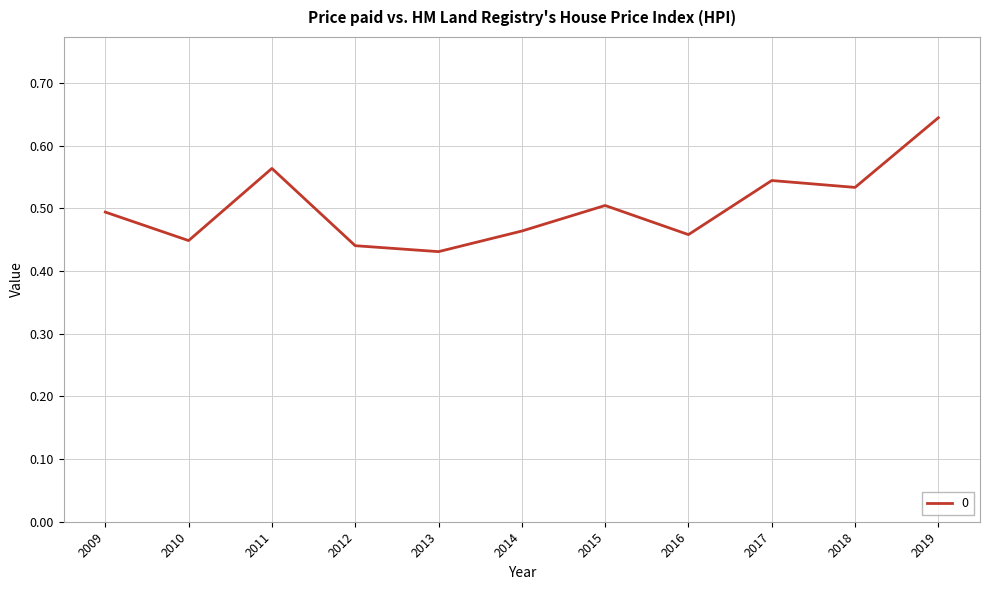

Which label corresponds to the largest value in the chart?

2019